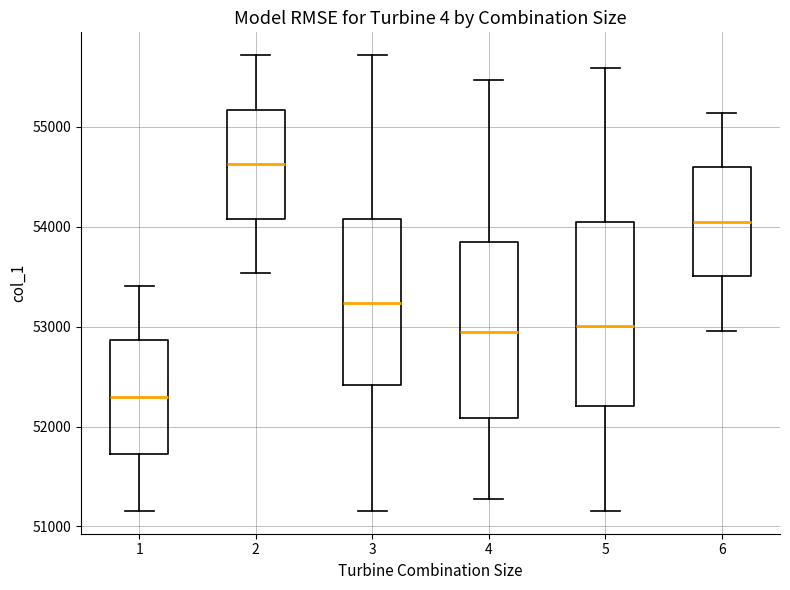

Which box has the lowest median line?

1